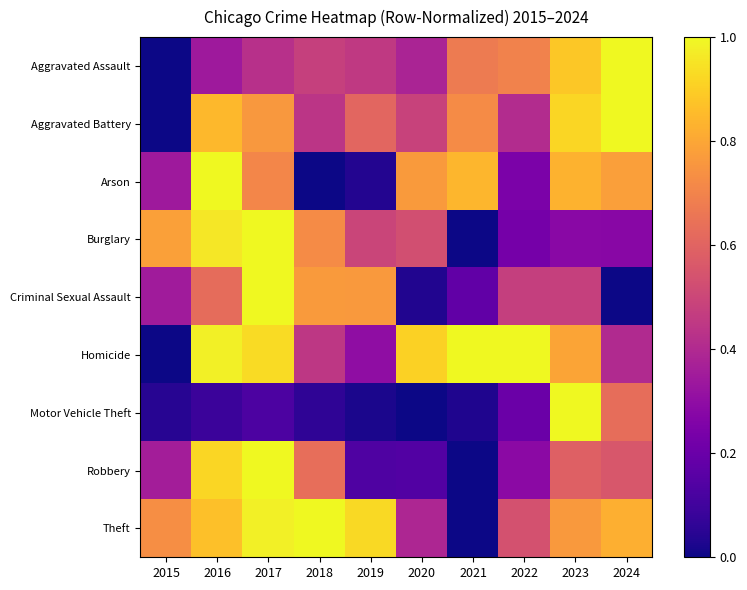

Which series has the largest range (max minus min)?

Aggravated Assault